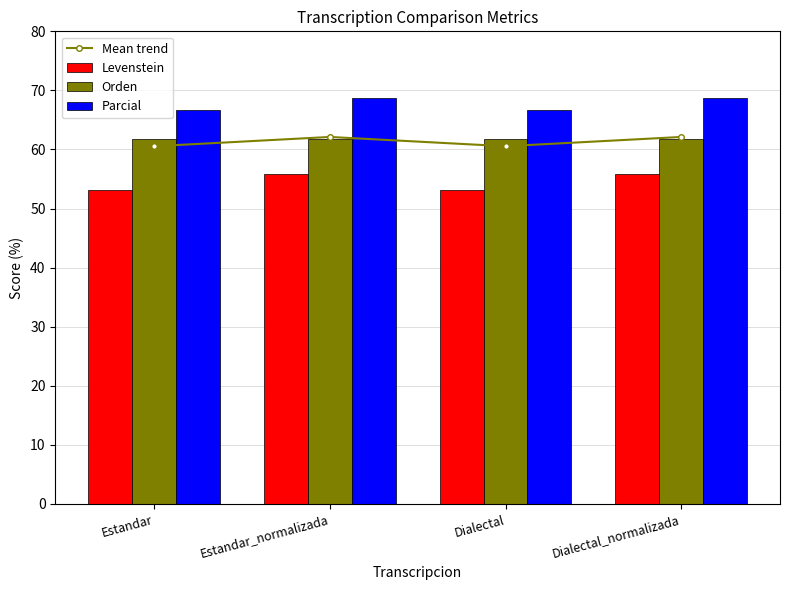

Does the chart contain stacked bars?

No